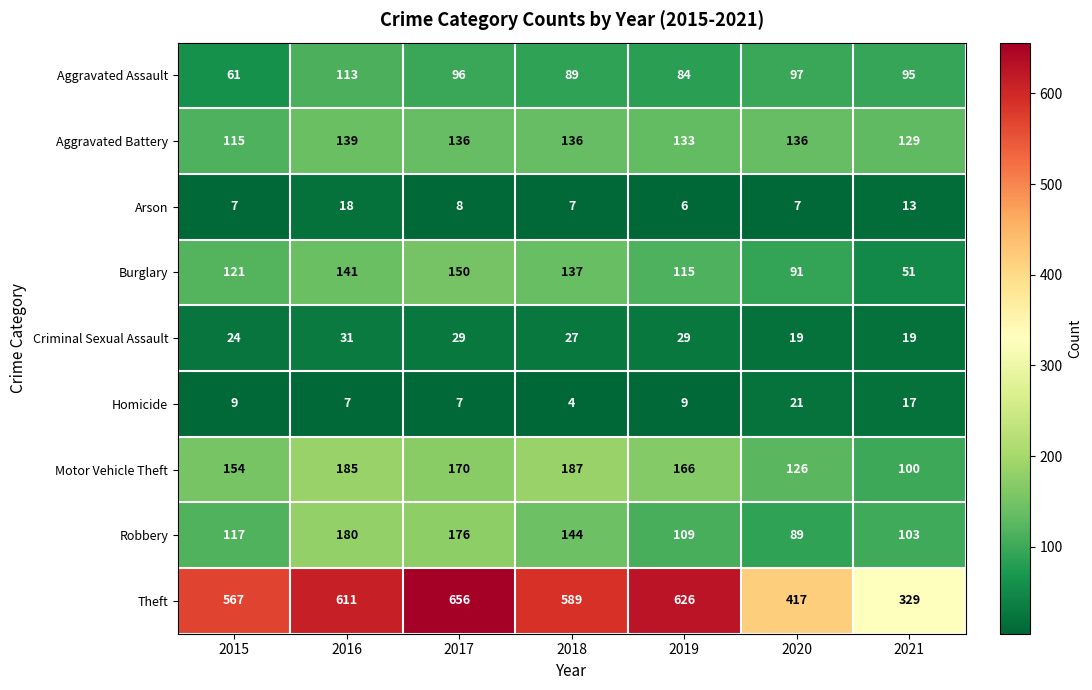

Which category has the highest value across all series?

2017